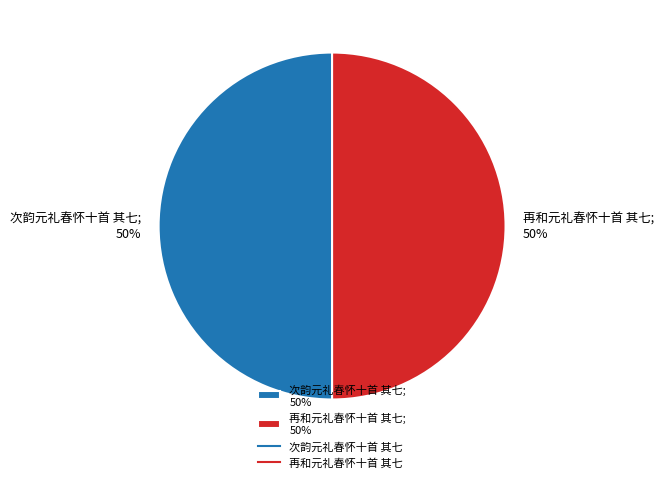

Approximately how many times larger is the value at 次韵元礼春怀十首 其七 compared to 再和元礼春怀十首 其七?

1.0